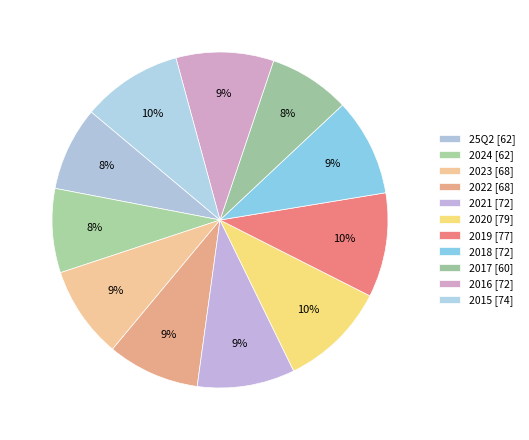

Does 2018 represent more than half of the total?

No